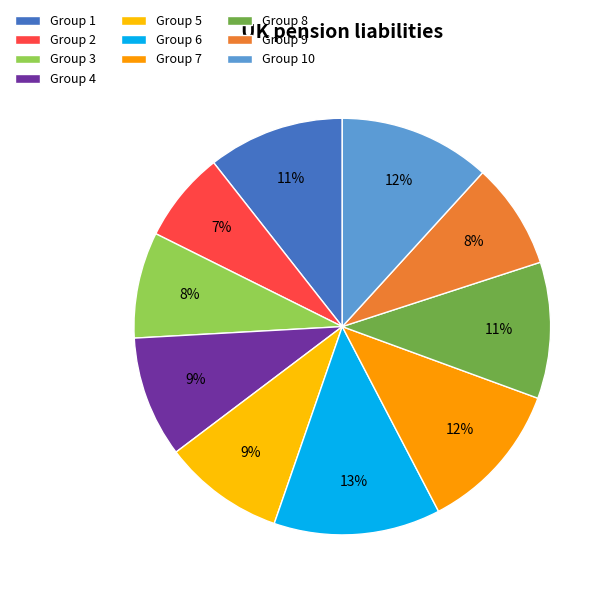

Count the number of slices in the pie.

10